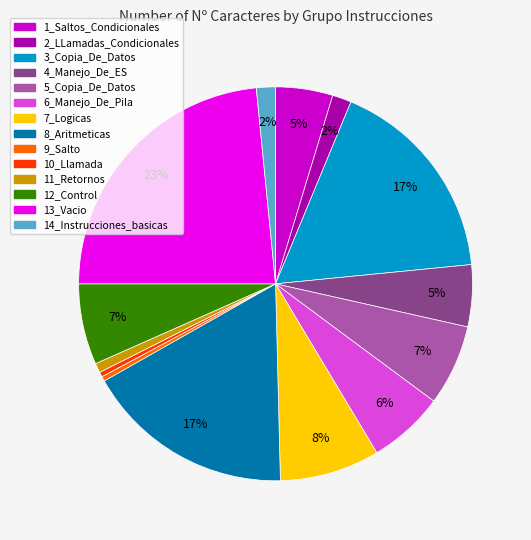

The 7_Logicas slice represents 17% of the pie. True or false?

False